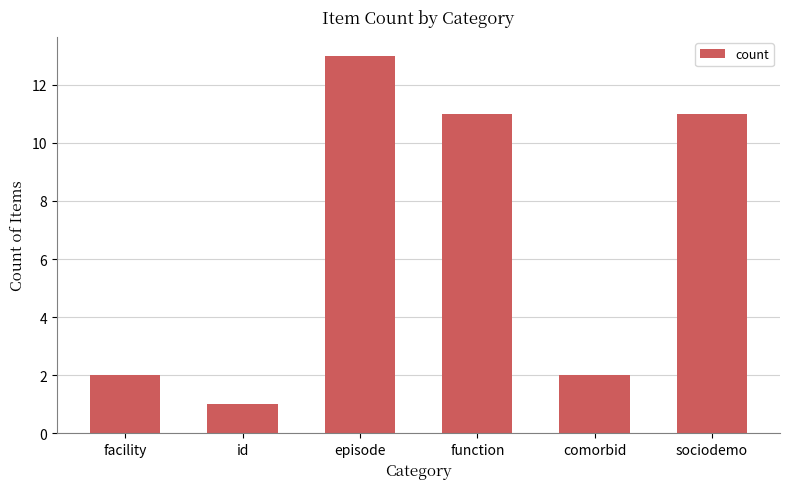

What is the greatest value displayed?

13